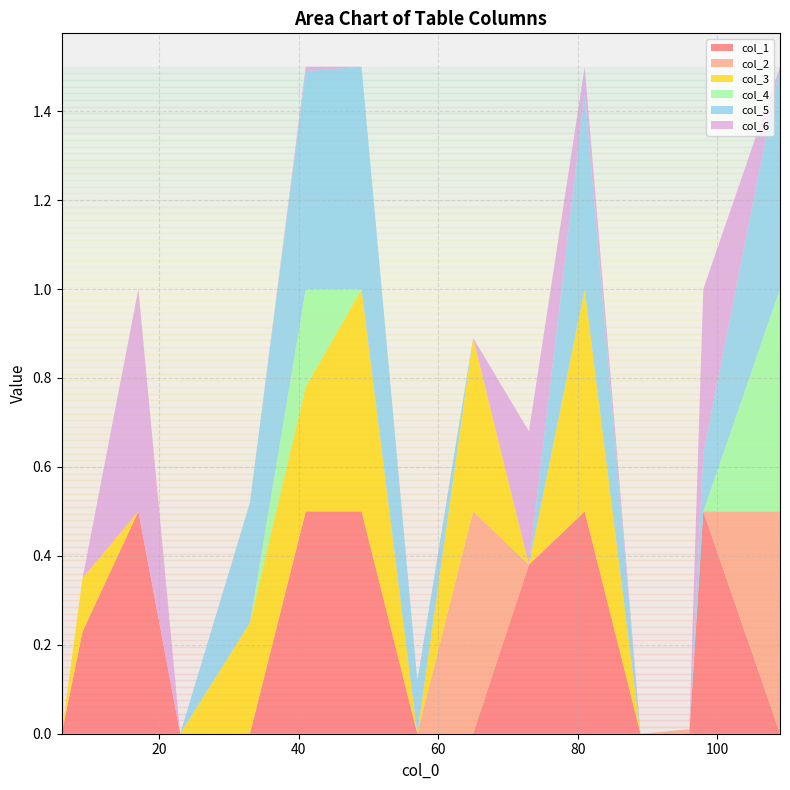

Reading right to left, extract all data points from this chart.

col_1: 0.0	0.5	0.0	0.0	0.5	0.4	0.0	0.0	0.5	0.5	0.0	0.0	0.5	0.2	0.0
col_2: 0.5	0.0	0.0	0.0	0.0	0.0	0.5	0.0	0.0	0.0	0.0	0.0	0.0	0.0	0.0
col_3: 0.0	0.0	0.0	0.0	0.5	0.0	0.4	0.0	0.5	0.3	0.2	0.0	0.0	0.1	0.0
col_4: 0.5	0.0	0.0	0.0	0.0	0.0	0.0	0.0	0.0	0.2	0.0	0.0	0.0	0.0	0.0
col_5: 0.5	0.1	0.0	0.0	0.4	0.0	0.0	0.1	0.5	0.5	0.3	0.0	0.0	0.0	0.0
col_6: 0.0	0.4	0.0	0.0	0.1	0.3	0.0	0.0	0.0	0.0	0.0	0.0	0.5	0.0	0.0